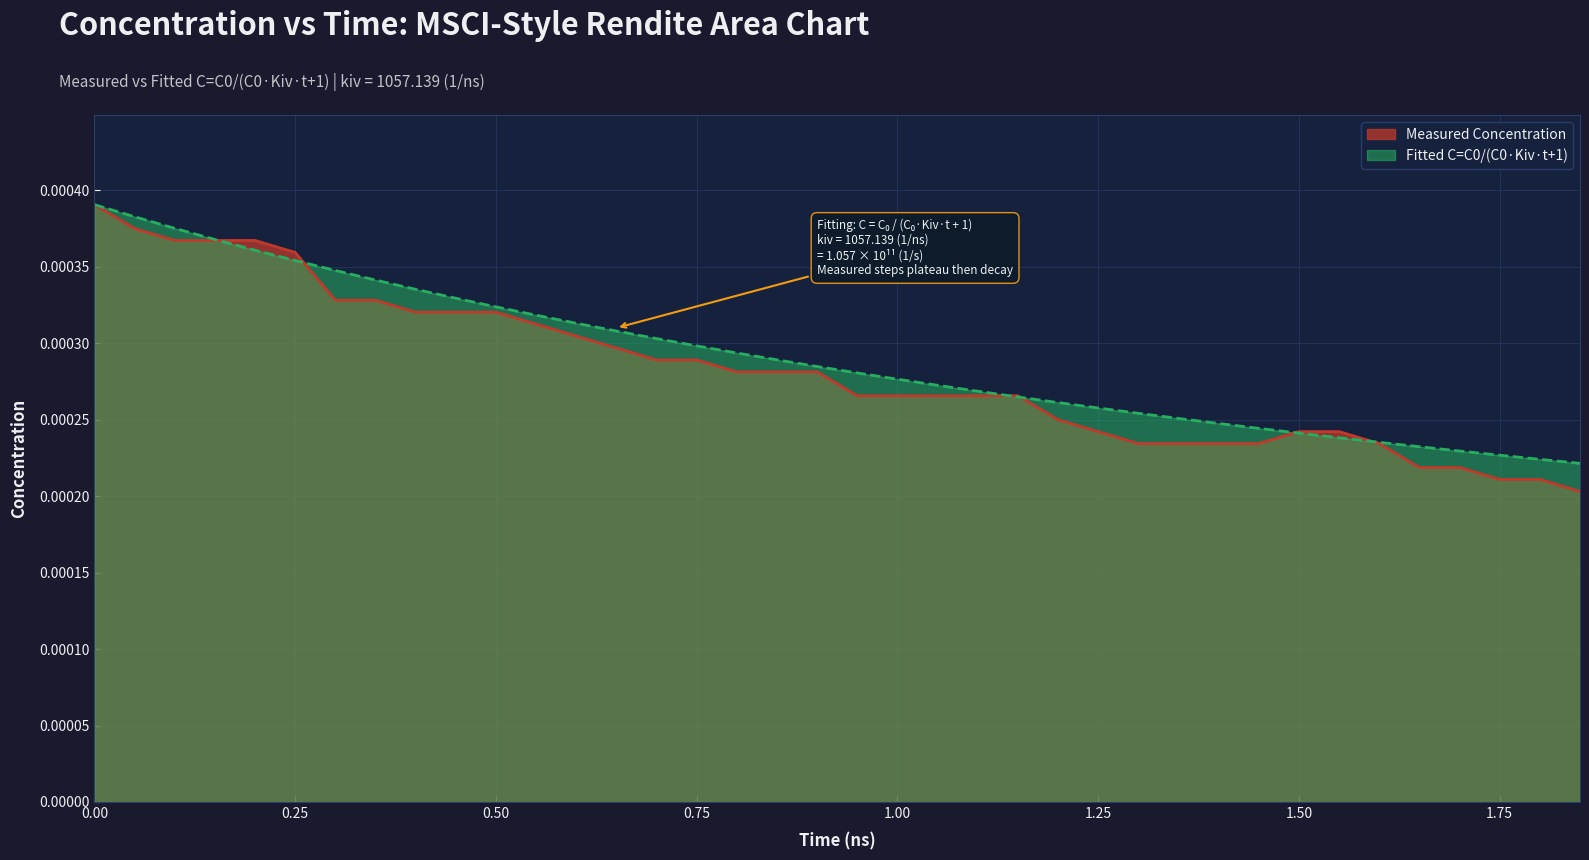

Rank the series by their average value, from lowest to highest.

Measured Concentration, Fitted C=C0/(C0*Kiv*t+1)